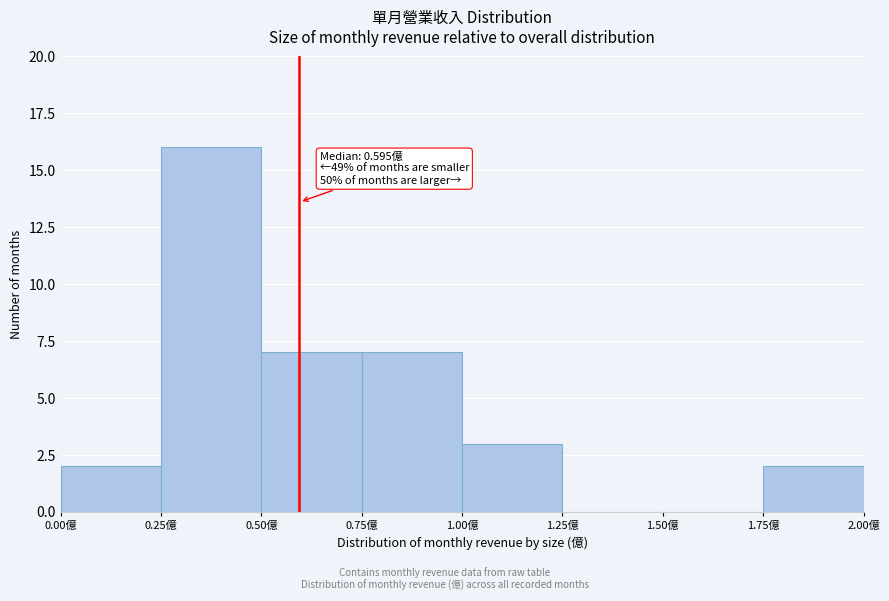

Over which range of the x-axis is the bar tallest?

0.25 to 0.50